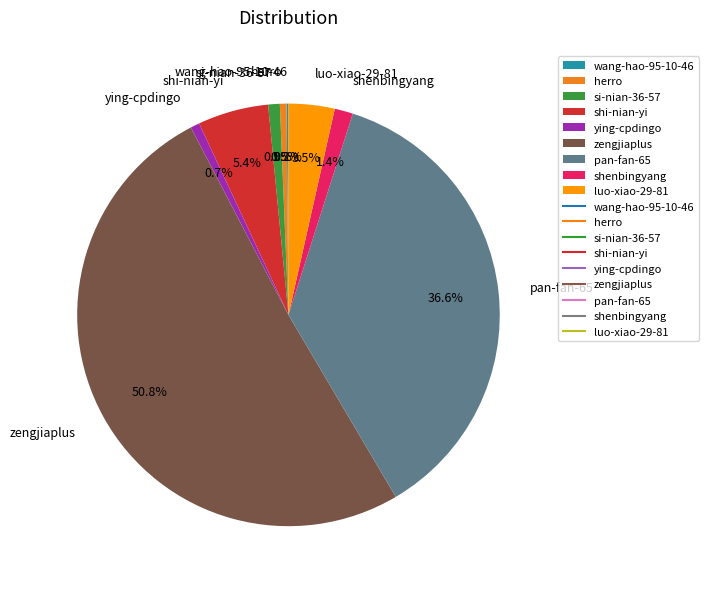

Combined, do herro and si-nian-36-57 account for over 50%?

No